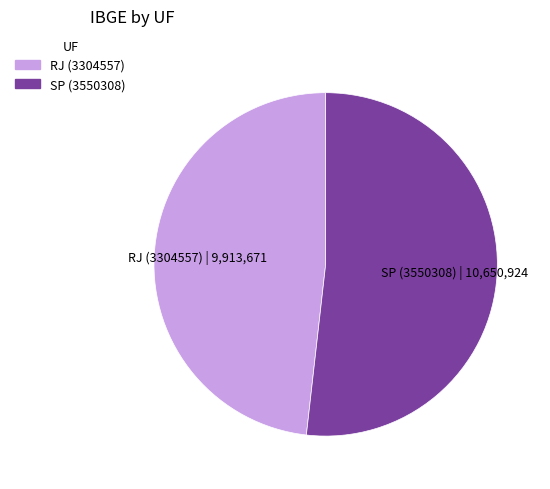

Is there a majority slice in this chart?

Yes